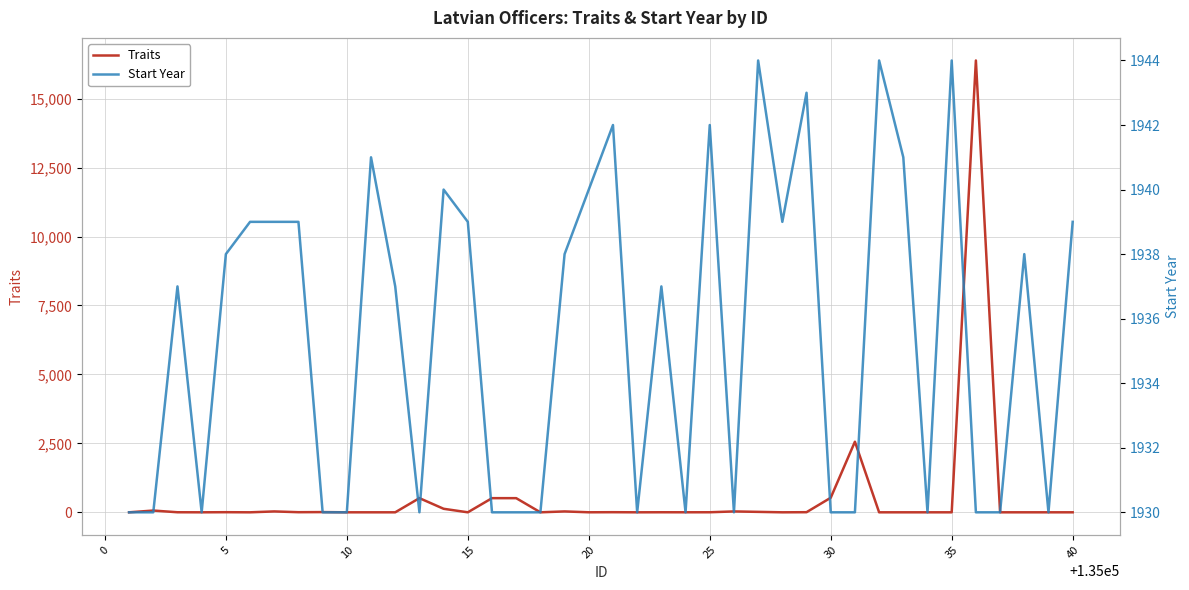

Reading left to right, what are all the values shown in this chart?

Traits: 0	64	2	0	4	0	32	4	8	0	0	0	514	128	0	513	513	0	32	1	4	0	2	1	2	32	16	0	4	528	2560	0	0	0	0	16384	0	0	0	0
Start Year: 1930	1930	1937	1930	1938	1939	1939	1939	1930	1930	1941	1937	1930	1940	1939	1930	1930	1930	1938	1940	1942	1930	1937	1930	1942	1930	1944	1939	1943	1930	1930	1944	1941	1930	1944	1930	1930	1938	1930	1939